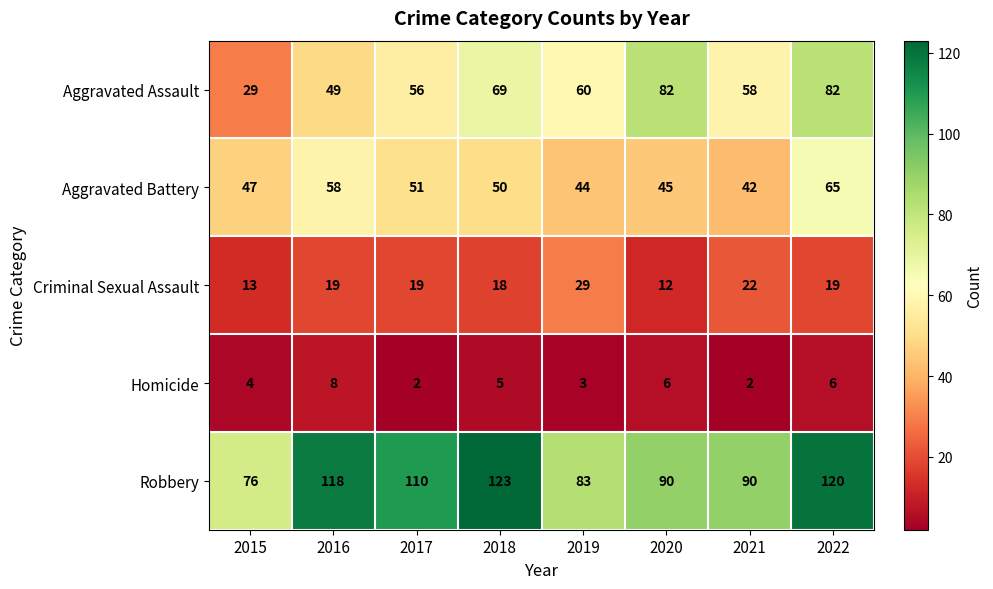

What is the total value across all series at 2018?

265